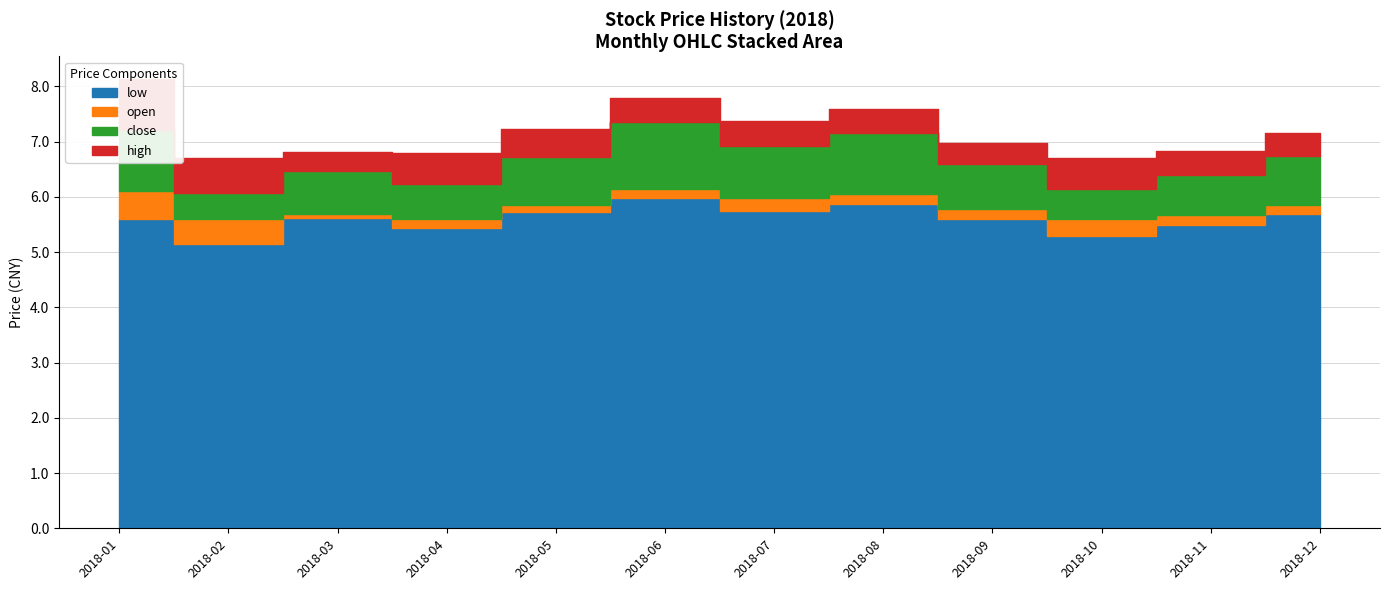

What is the average value of the low series?

5.6